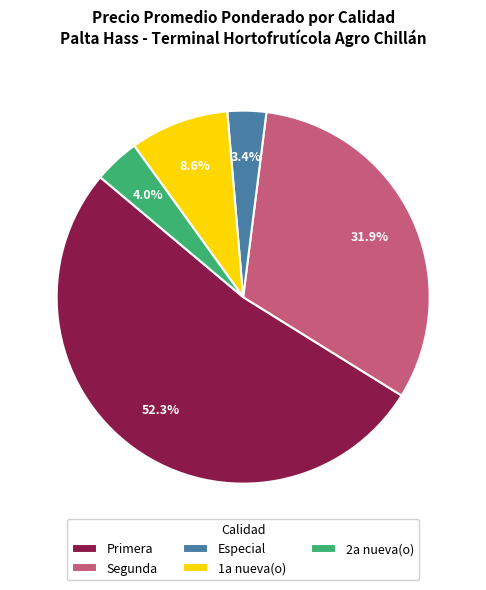

Rank the categories by value from lowest to highest.

Especial, 2a nueva(o), 1a nueva(o), Segunda, Primera